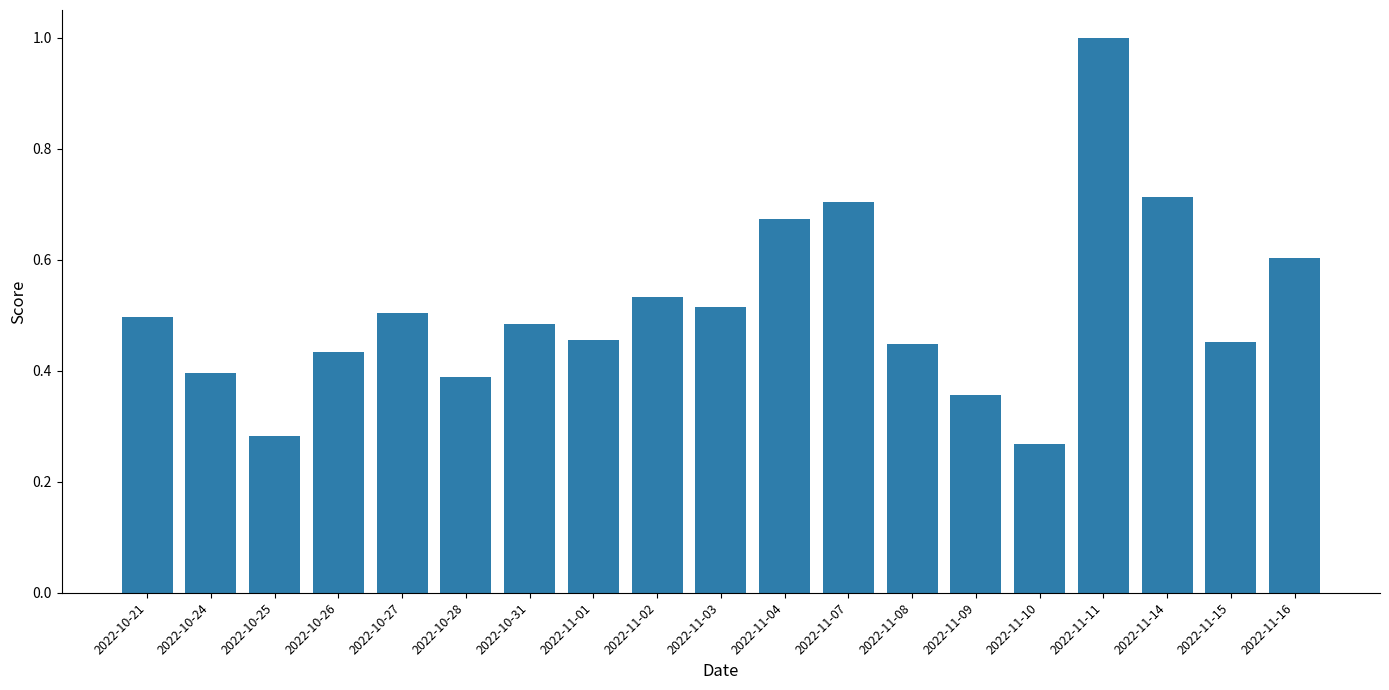

The value at 2022-10-28 is 0.4. True or false?

True